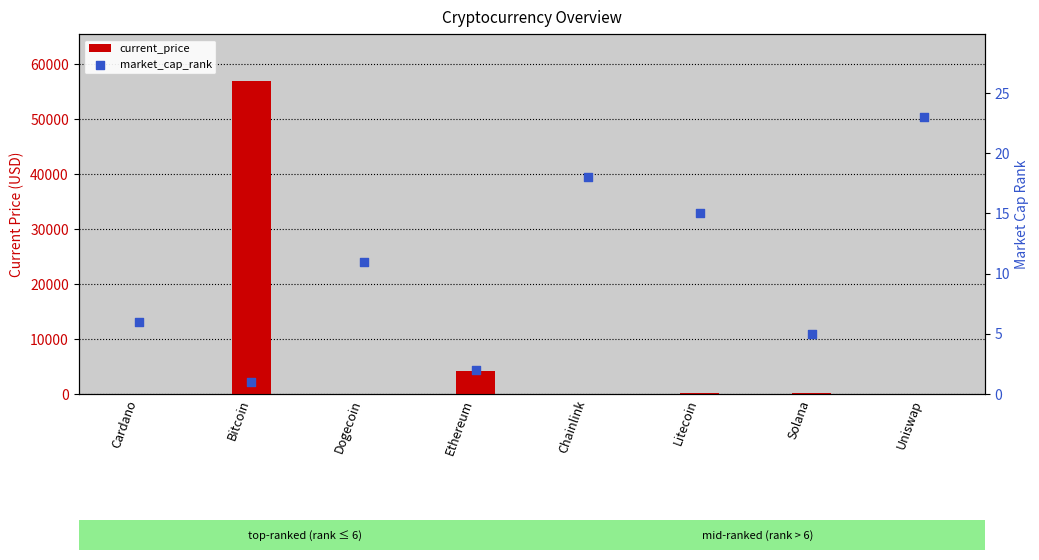

Which series has the largest Y range (max minus min)?

current_price